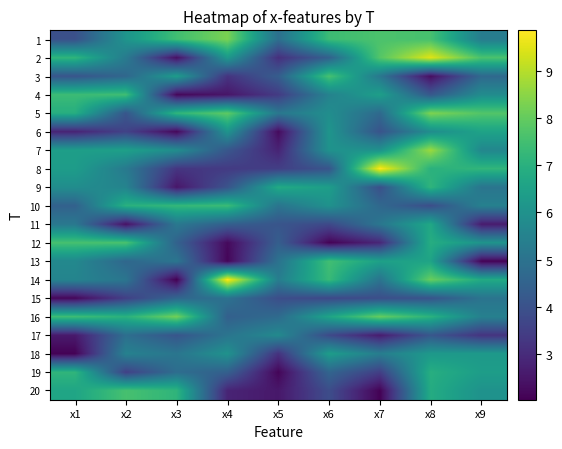

Reading left to right, list all the values displayed in this chart.

1: x1=3.9	x2=6.1	x3=7.5	x4=8.3	x5=4.9	x6=7.4	x7=7.7	x8=7.6	x9=5.3
2: x1=7.1	x2=5.3	x3=2.4	x4=6.2	x5=3.1	x6=4.4	x7=7.8	x8=9.5	x9=7.6
3: x1=4.1	x2=4.6	x3=6.4	x4=3.2	x5=4.3	x6=7.6	x7=5.2	x8=2.3	x9=4.7
4: x1=7.4	x2=7.4	x3=2.2	x4=2.5	x5=3.4	x6=5.5	x7=6.4	x8=4.2	x9=5.8
5: x1=6.9	x2=4.1	x3=7.2	x4=7.9	x5=5.1	x6=5.9	x7=4.7	x8=8.3	x9=7.7
6: x1=2.8	x2=3.6	x3=2.2	x4=6.1	x5=2.2	x6=6.1	x7=4.1	x8=5.9	x9=6.6
7: x1=6.4	x2=6.5	x3=5.9	x4=4.1	x5=2.8	x6=6.0	x7=6.0	x8=8.7	x9=5.7
8: x1=6.4	x2=5.2	x3=3.2	x4=3.4	x5=3.5	x6=4.1	x7=9.9	x8=7.0	x9=7.2
9: x1=5.9	x2=5.5	x3=2.5	x4=4.1	x5=6.8	x6=6.4	x7=3.9	x8=7.2	x9=5.1
10: x1=4.5	x2=7.0	x3=7.2	x4=7.4	x5=5.1	x6=6.0	x7=4.7	x8=3.9	x9=5.5
11: x1=5.2	x2=2.4	x3=5.2	x4=4.4	x5=4.1	x6=3.8	x7=5.1	x8=6.7	x9=2.6
12: x1=7.6	x2=7.6	x3=4.5	x4=2.2	x5=4.4	x6=2.1	x7=2.9	x8=6.9	x9=6.1
13: x1=5.7	x2=4.6	x3=5.1	x4=2.1	x5=5.0	x6=7.5	x7=6.5	x8=6.6	x9=2.1
14: x1=5.6	x2=5.1	x3=2.0	x4=9.9	x5=5.4	x6=7.3	x7=5.0	x8=8.1	x9=6.8
15: x1=2.2	x2=3.5	x3=4.6	x4=5.0	x5=3.9	x6=3.7	x7=3.9	x8=4.1	x9=5.0
16: x1=7.4	x2=7.0	x3=8.2	x4=4.4	x5=4.7	x6=6.6	x7=8.0	x8=7.0	x9=5.4
17: x1=2.6	x2=4.9	x3=4.1	x4=5.1	x5=5.7	x6=3.8	x7=2.6	x8=4.2	x9=3.2
18: x1=2.1	x2=5.5	x3=5.1	x4=6.0	x5=3.2	x6=6.4	x7=5.4	x8=6.2	x9=6.3
19: x1=7.2	x2=3.5	x3=4.8	x4=4.4	x5=2.1	x6=4.6	x7=3.5	x8=6.9	x9=6.4
20: x1=6.6	x2=7.6	x3=7.1	x4=2.8	x5=2.5	x6=3.9	x7=2.1	x8=6.8	x9=6.0